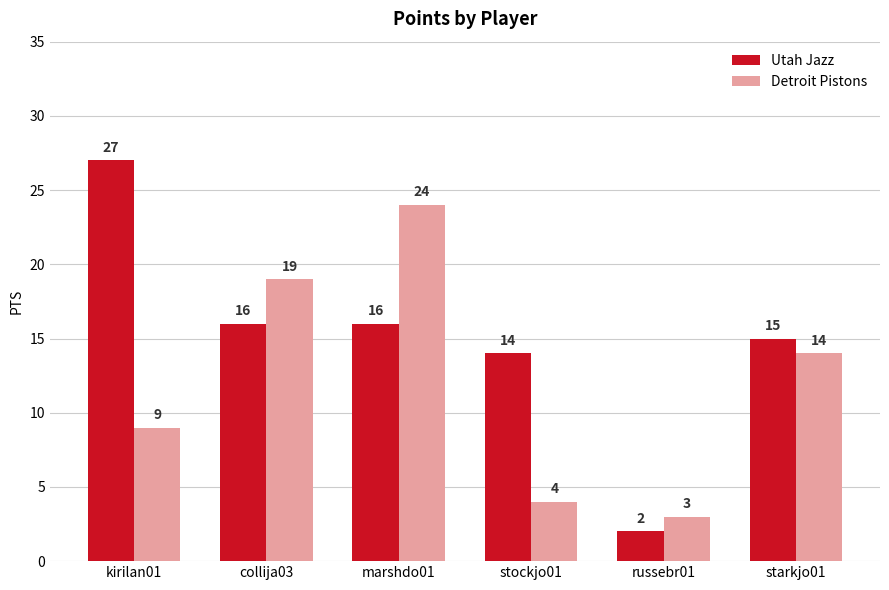

What is the maximum value shown in the chart?

27